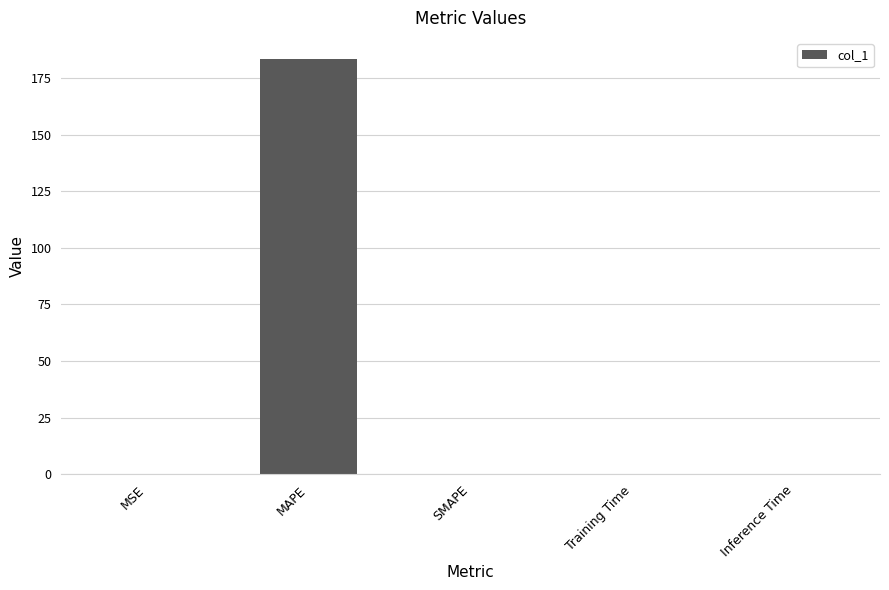

Which label corresponds to the largest value in the chart?

MAPE